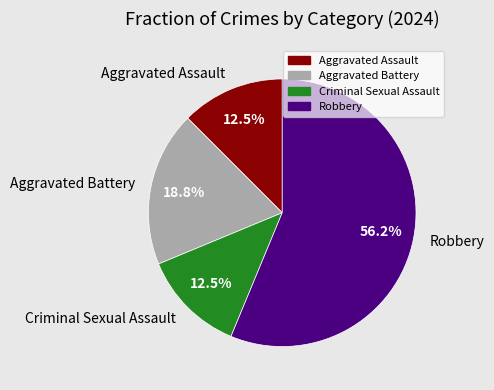

How many segments does this pie chart have?

4